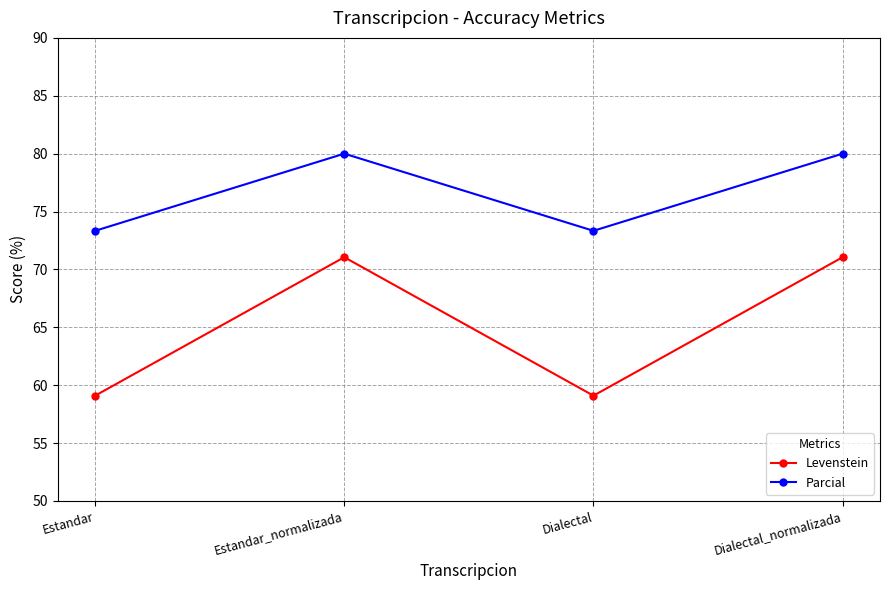

The Parcial series shows 73.3 at Dialectal. True or false?

True